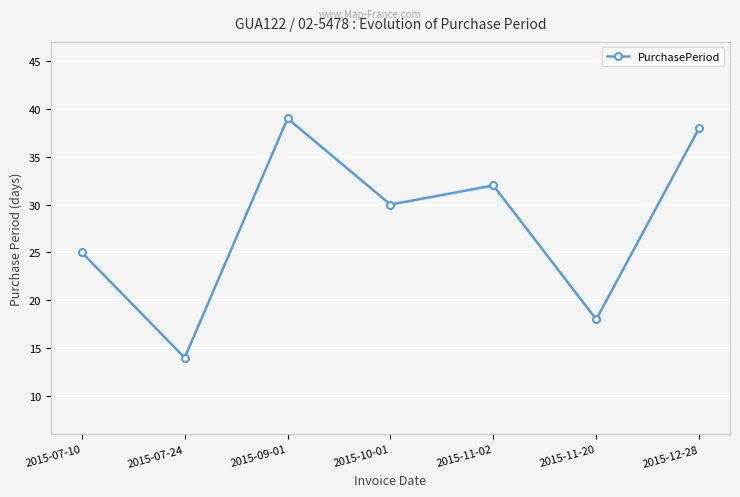

List the labels in order of value, smallest first.

2015-07-24, 2015-11-20, 2015-07-10, 2015-10-01, 2015-11-02, 2015-12-28, 2015-09-01